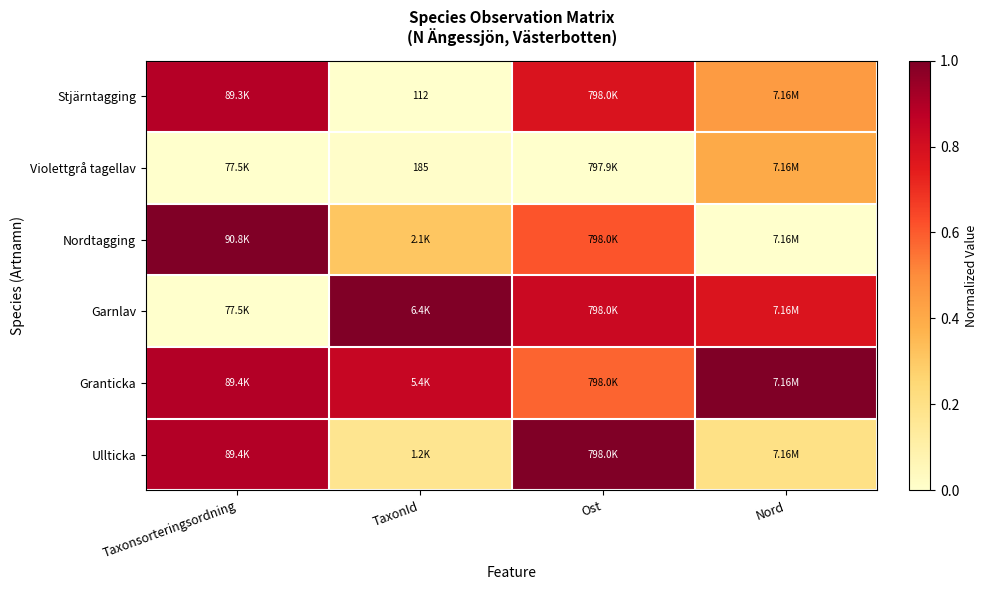

Which category has the lowest value across all series?

TaxonId